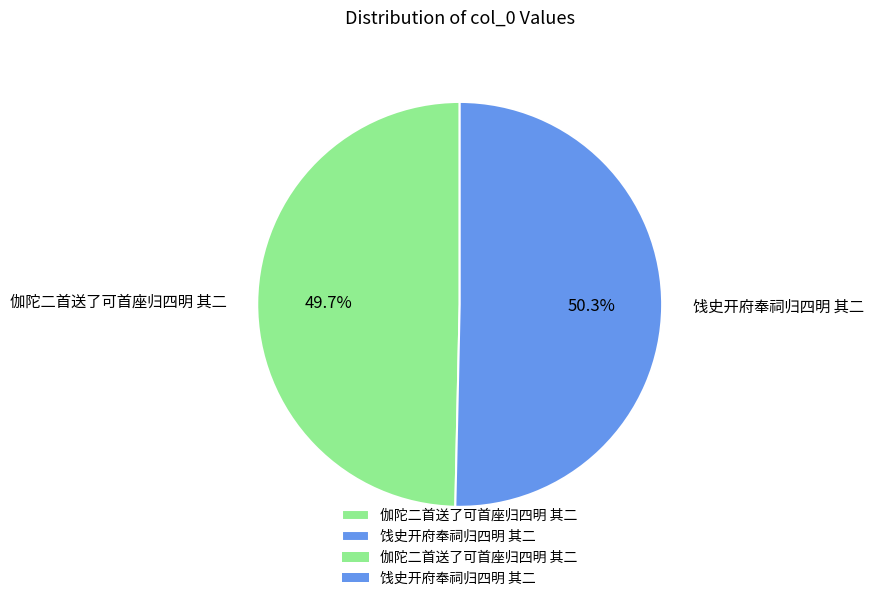

What is the largest slice in the pie chart?

饯史开府奉祠归四明 其二